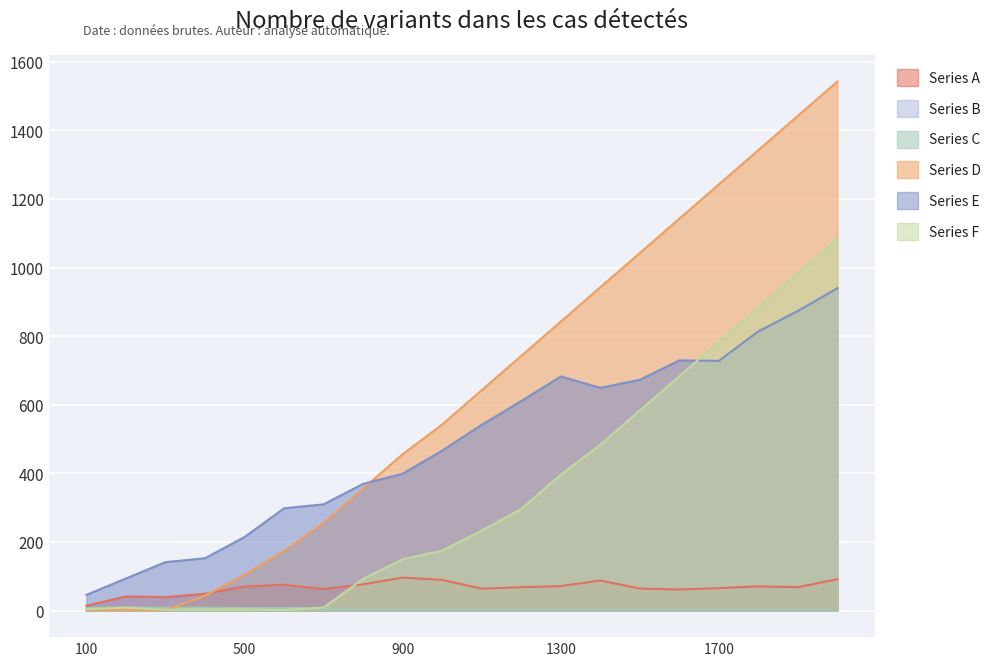

How many lines are shown in the chart?

6